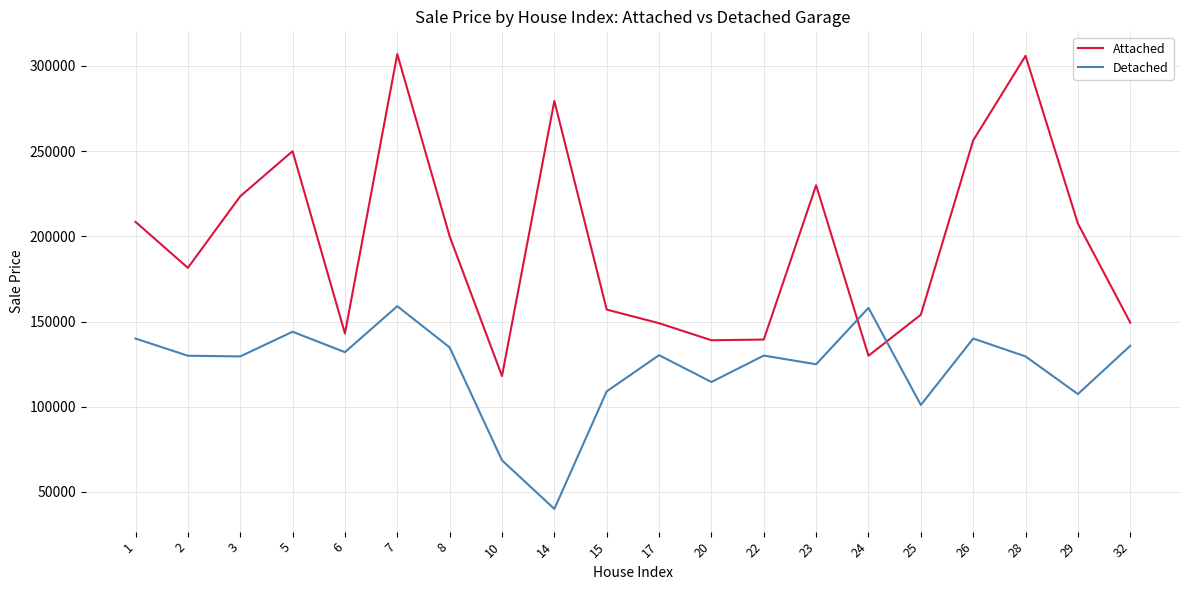

At which category is the sum across all series the highest?

7